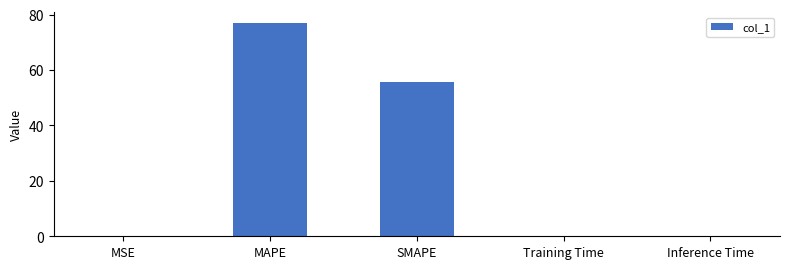

Is it true that the value at SMAPE is 55.6?

True